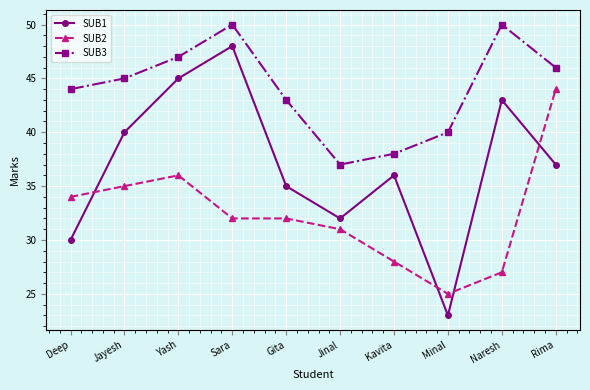

Count the number of categories in the chart.

10